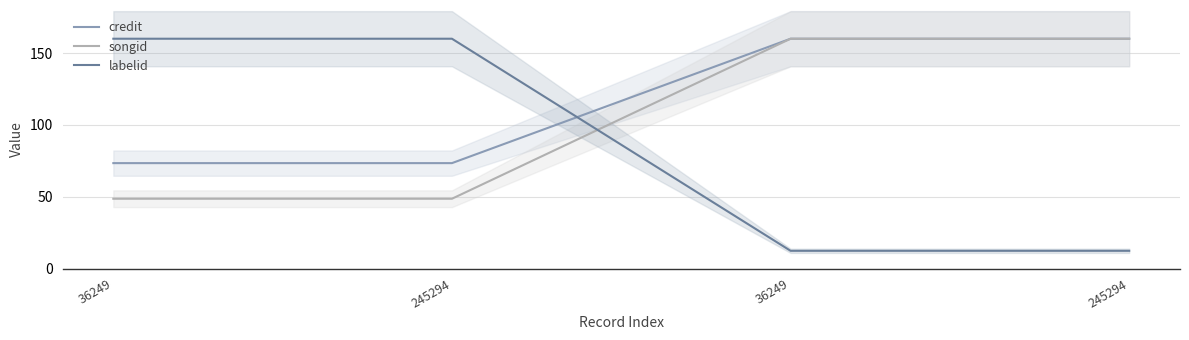

Which series ends up on top after the final intersection of labelid and credit?

credit